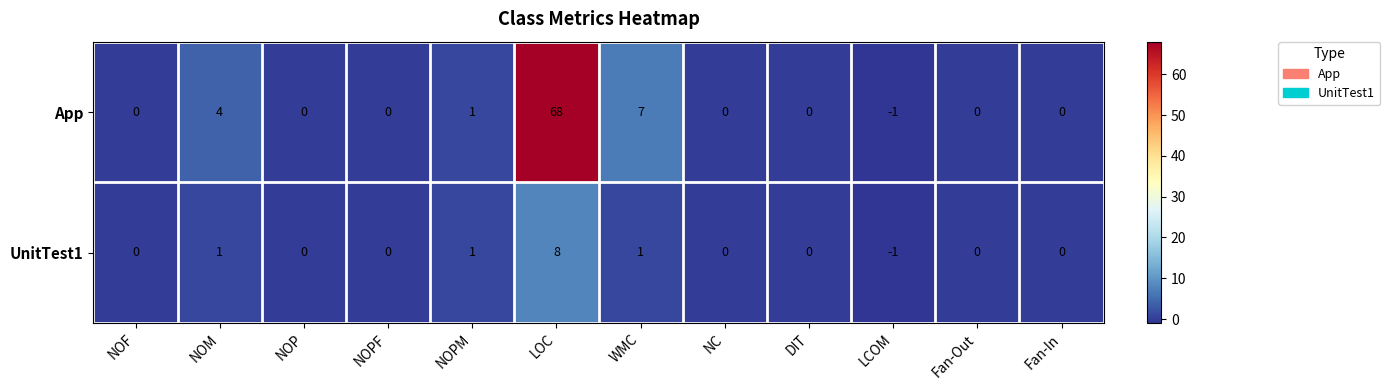

Which series has the largest total across all categories?

App